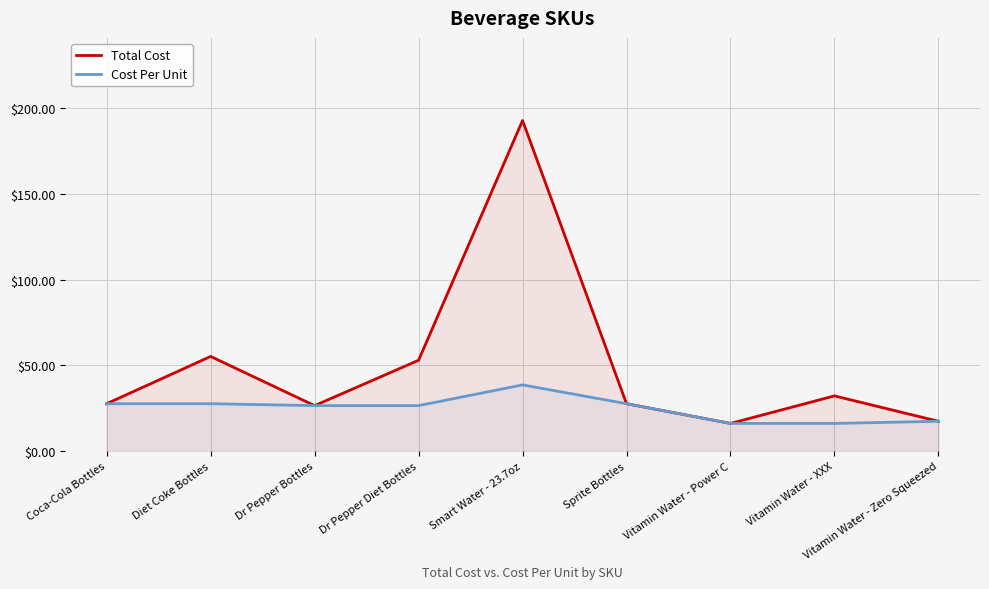

Which series changed the most between Diet Coke Bottles and Vitamin Water - XXX?

Total Cost